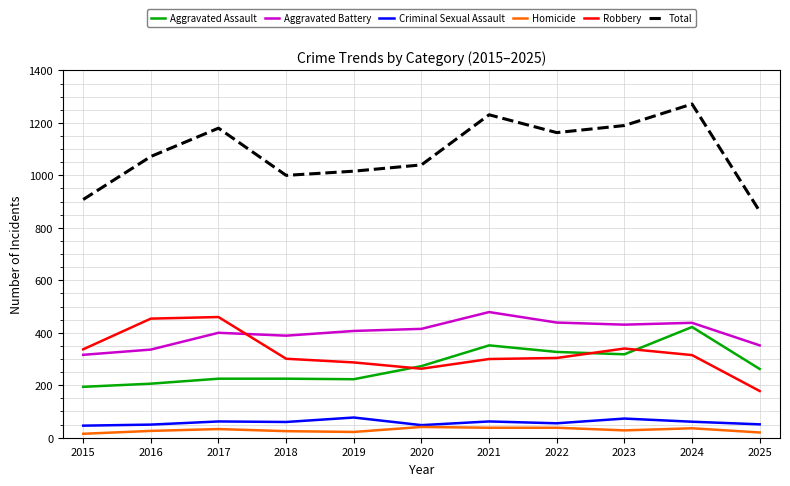

At how many categories does at least one series exceed 1155?

5